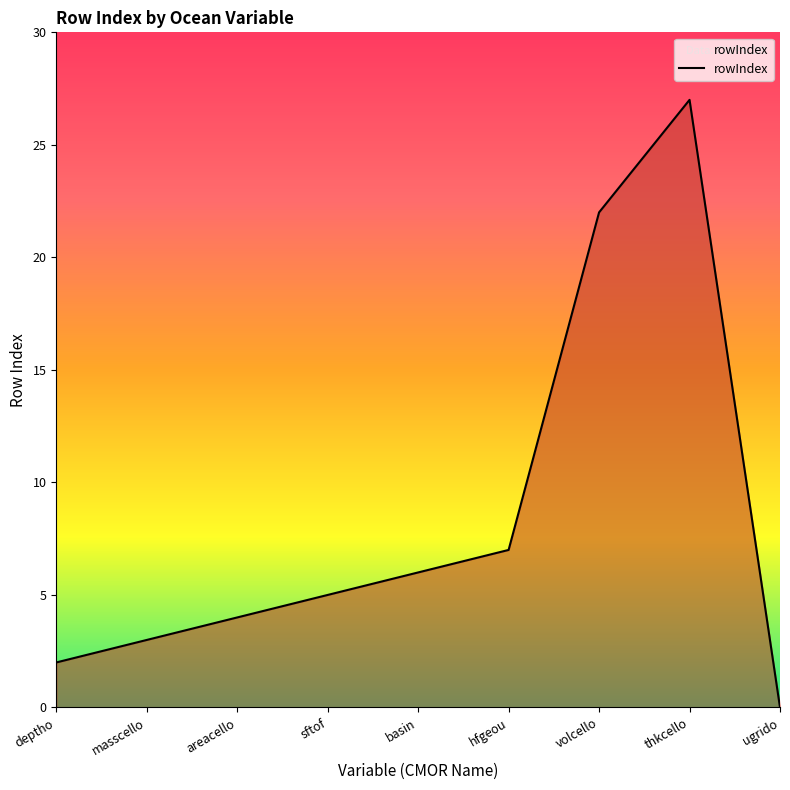

What position from the left is volcello?

7